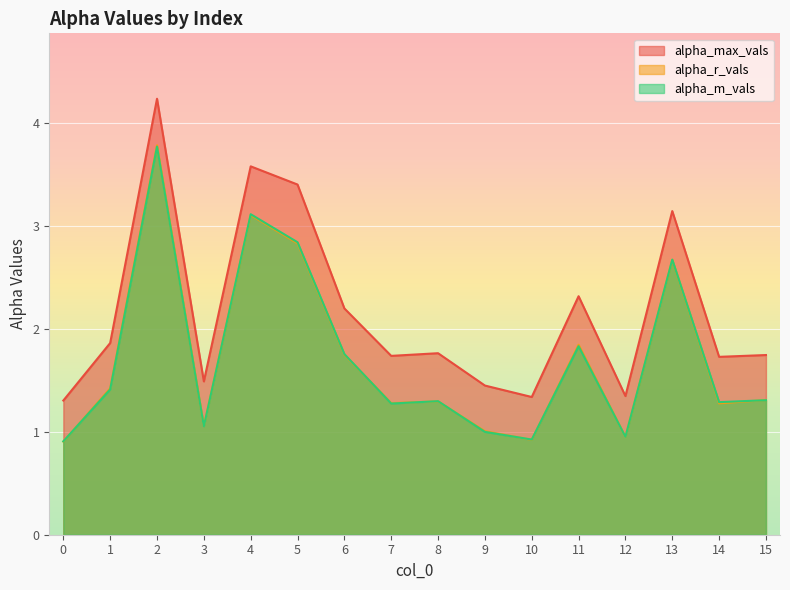

What is the difference between the maximum and minimum values in the alpha_m_vals series?

2.9